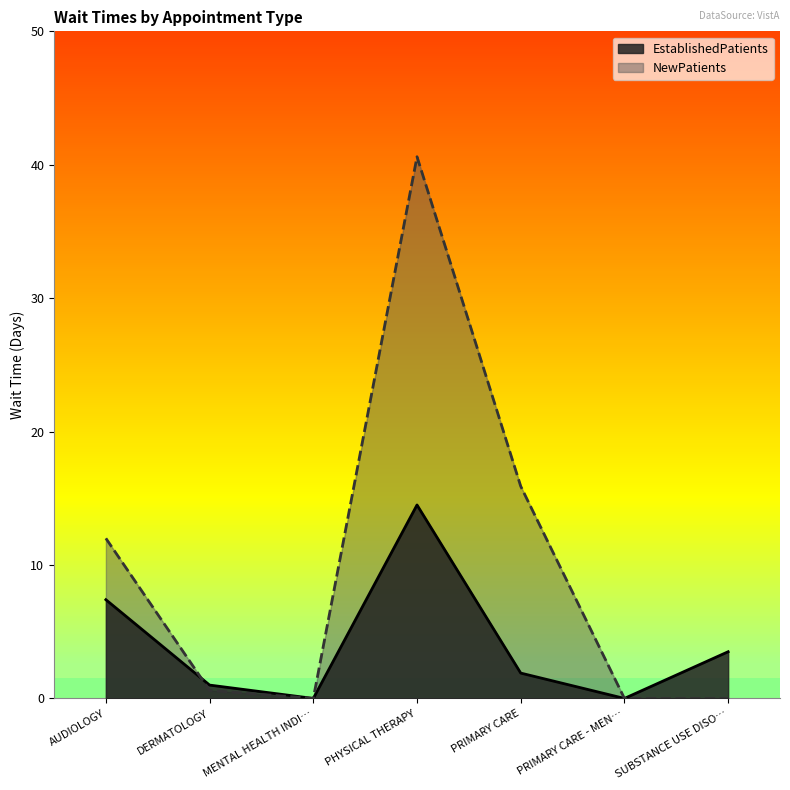

Does the chart have visible grid lines?

No